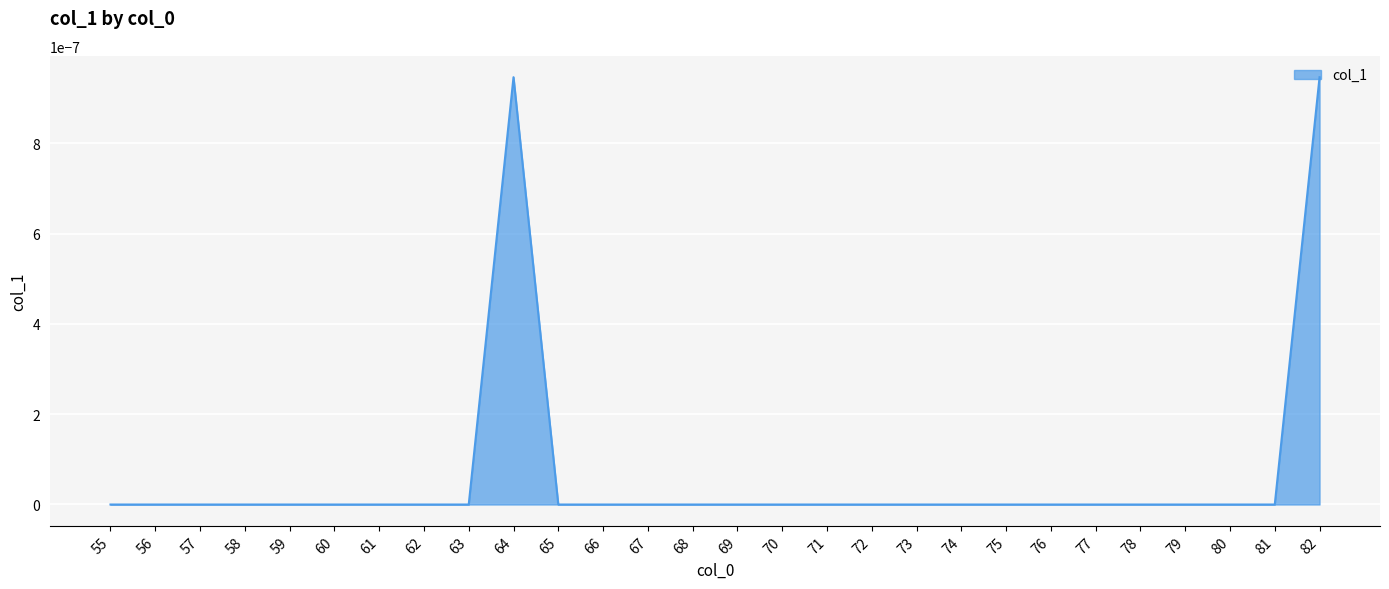

True or false: the data shows 0.0 at 78.

True